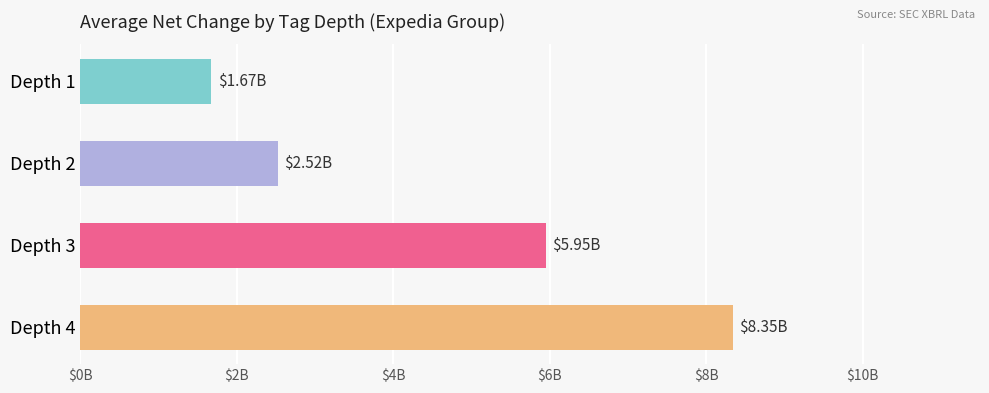

Are the bars horizontal?

Yes